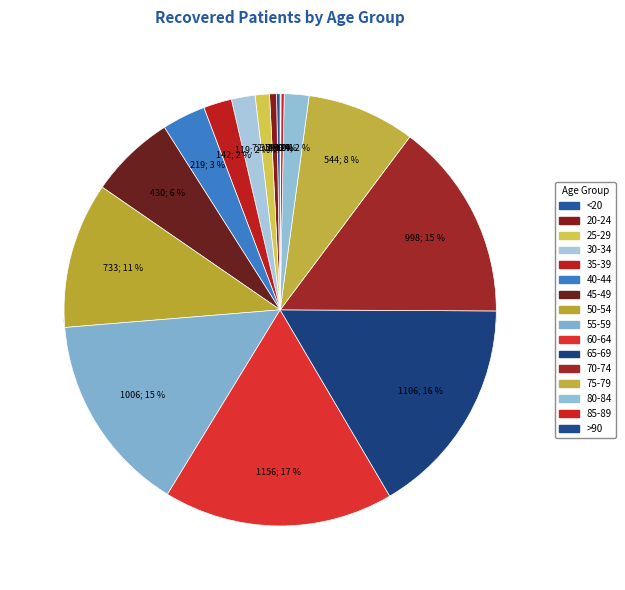

Count the number of slices in the pie.

16